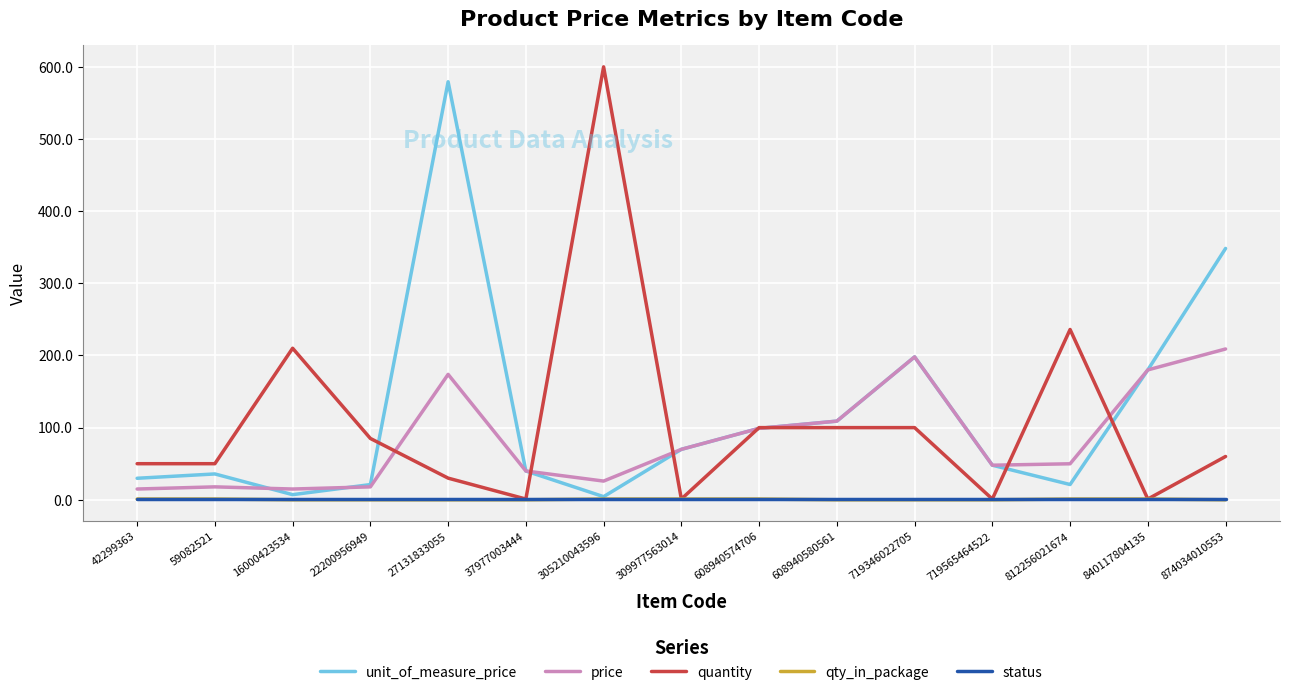

What is the sum of all qty_in_package values?

7.0